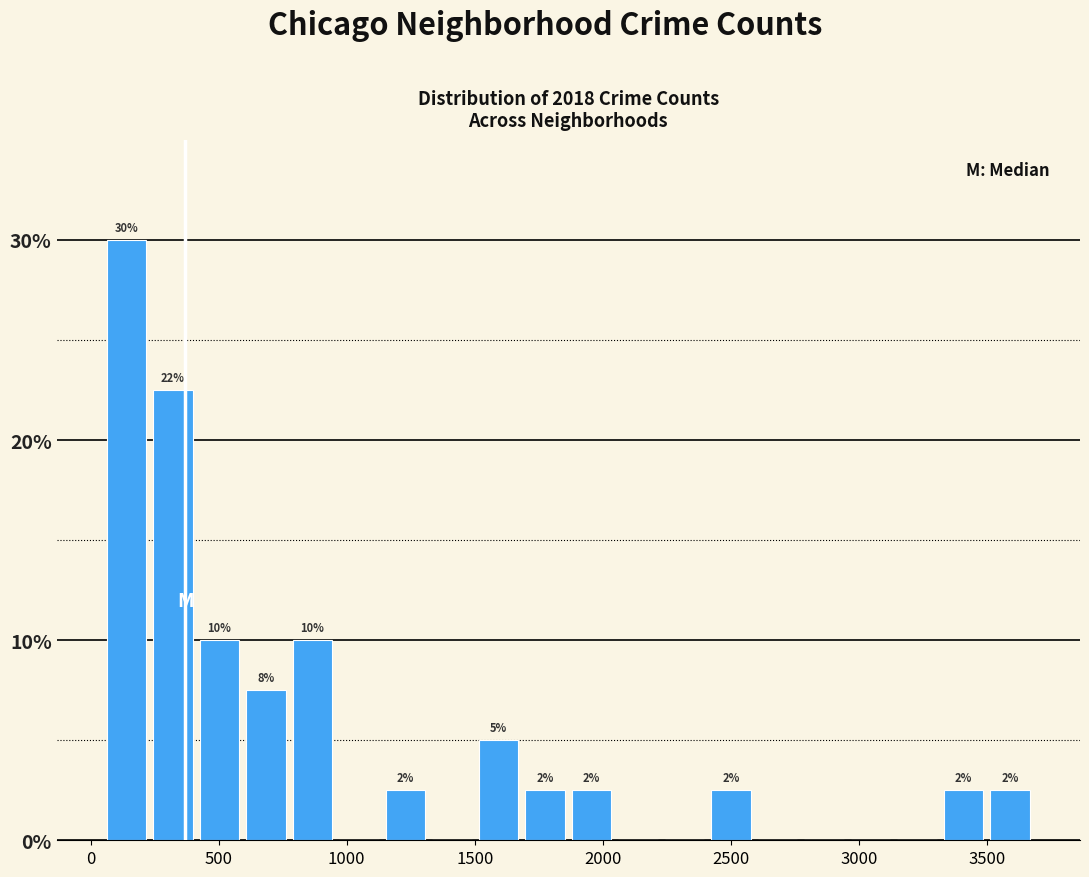

Read against the x-axis, roughly where is the centre of the tallest bar?

150